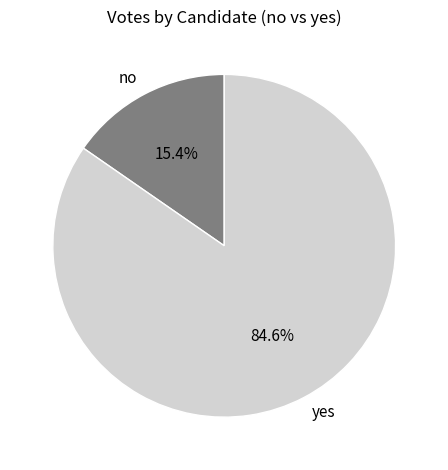

Rank the categories by value from highest to lowest.

yes, no